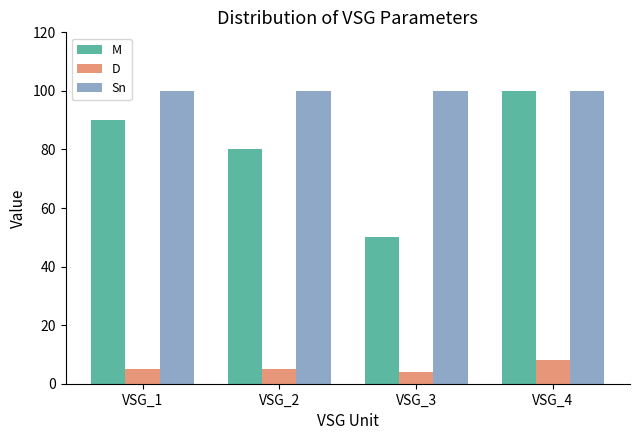

Is the value of D at VSG_1 greater than the value of M at VSG_3?

No